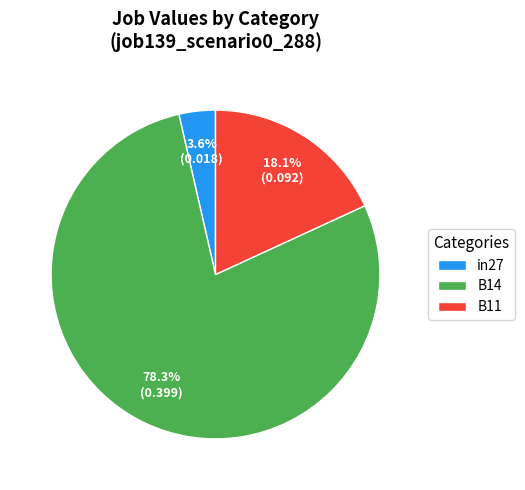

To the nearest percent, what is the difference between the largest and smallest slice percentages?

75%